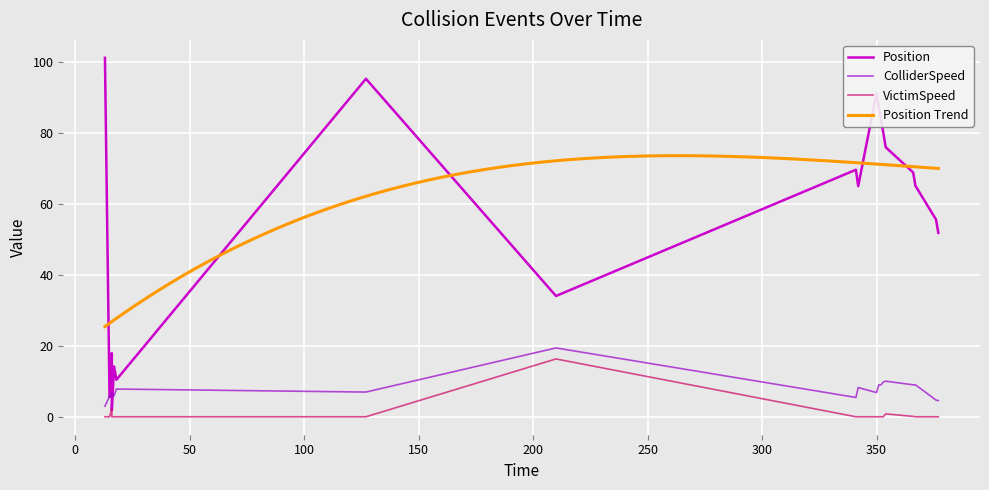

Reading left to right, transcribe all the data shown in this chart.

Position: 101.1	5.6	17.9	1.8	14.2	10.4	95.2	34.0	69.6	65.0	91.1	87.4	83.6	79.9	75.9	68.8	65.1	55.5	51.8
ColliderSpeed: 3.0	5.8	6.7	5.7	5.9	7.8	7.0	19.4	5.4	8.2	6.8	9.0	9.0	9.8	10.0	9.0	9.0	4.7	4.6
VictimSpeed: 0.0	0.0	2.2	0.0	0.0	0.0	0.0	16.3	0.0	0.0	0.0	0.0	0.0	0.0	0.8	0.1	0.0	0.0	0.0